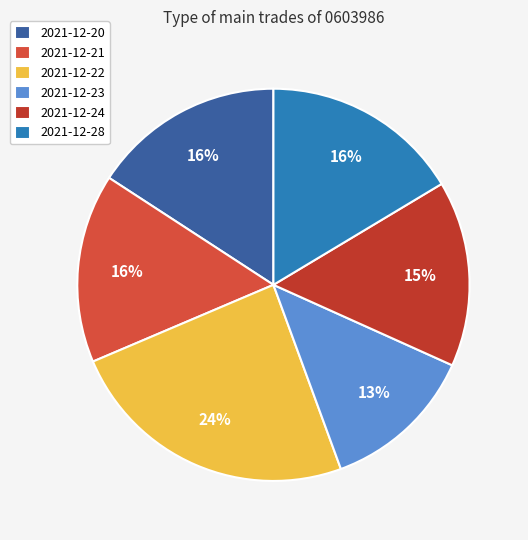

Between 2021-12-22 and 2021-12-21, which is larger?

2021-12-22